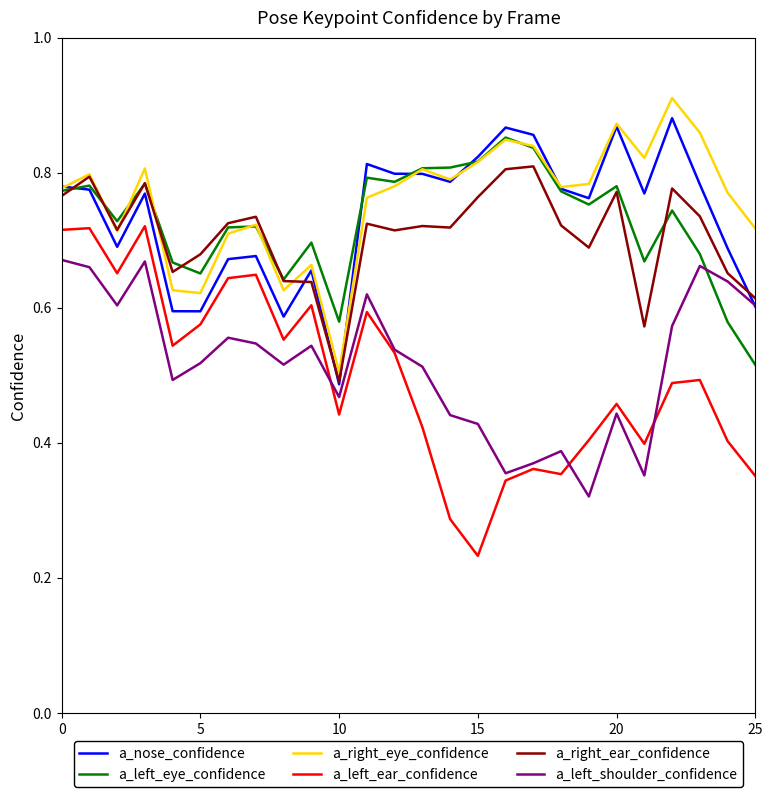

Which series has the largest range (max minus min)?

a_left_ear_confidence